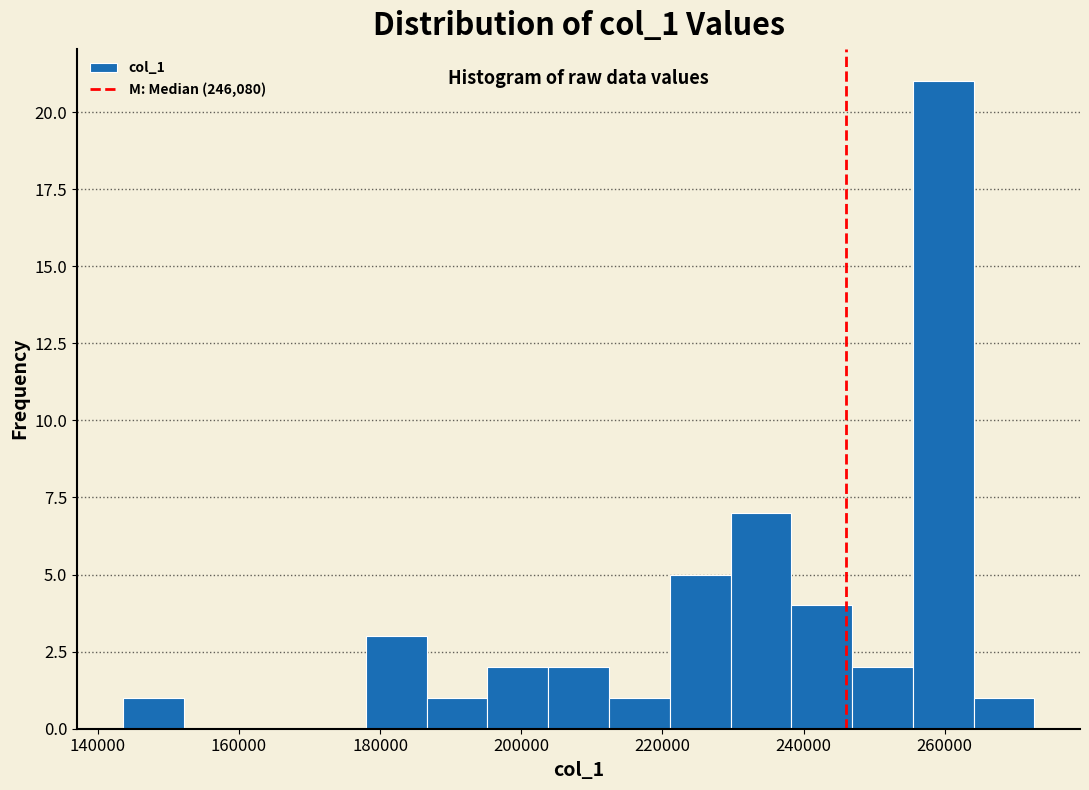

How tall is the bar that spans 144000 to 152000 on the x-axis? Neither the bar edges nor the heights are printed on the chart, so give them approximately, as read against the axes.

1